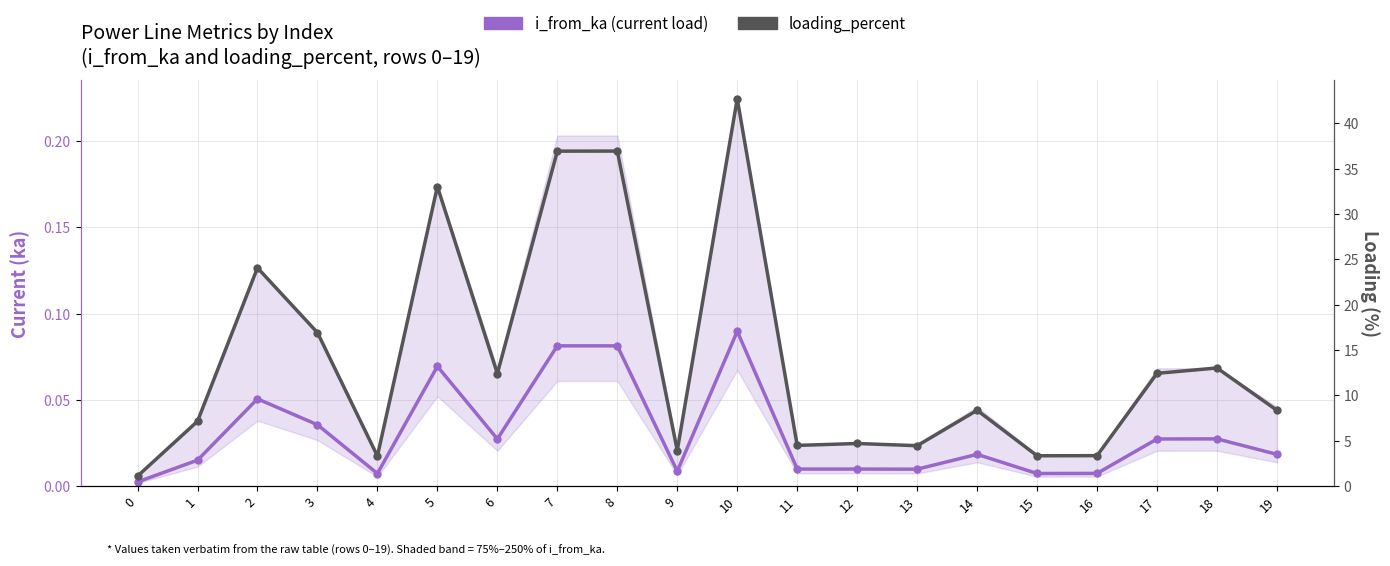

Rank the series at 17 from lowest to highest value.

i_from_ka (current load), loading_percent